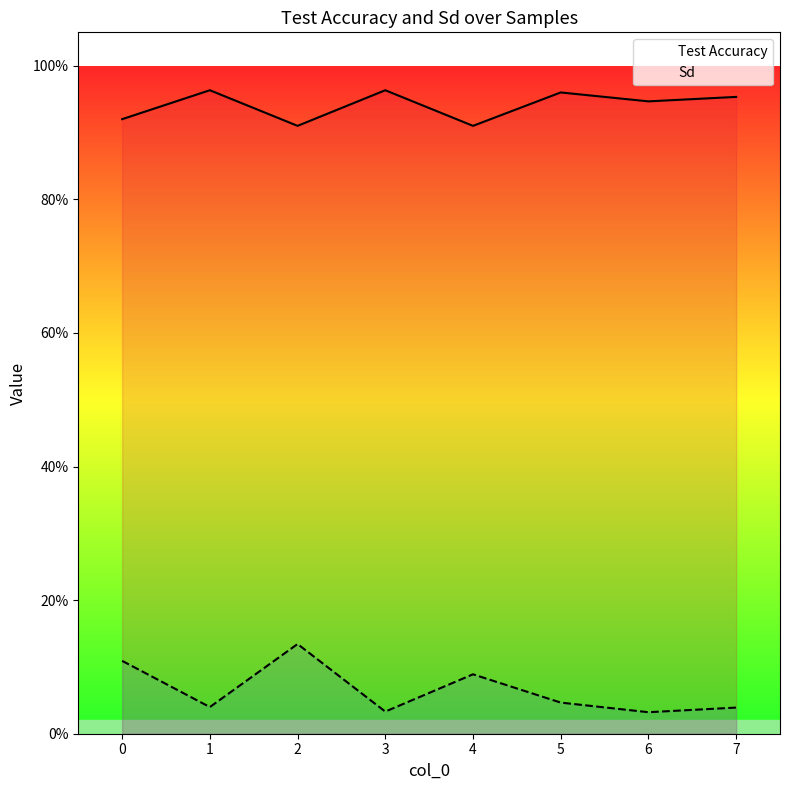

List the series in order of their overall mean, highest first.

Test Accuracy, Sd